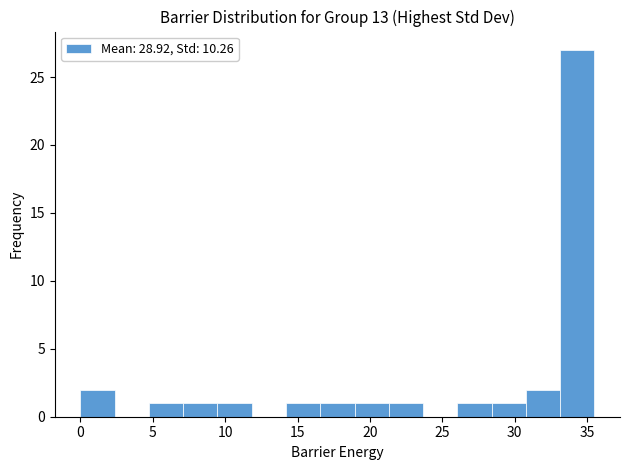

Reading left to right, transcribe this chart: for each bar, give the range it covers on the x-axis and its height. Neither the bar edges nor the heights are printed on the chart, so give them approximately, as read against the axes.

0.0 to 2.5: 2
2.5 to 4.5: 0
4.5 to 7.0: 1
7.0 to 9.5: 1
9.5 to 12.0: 1
12.0 to 14.0: 0
14.0 to 16.5: 1
16.5 to 19.0: 1
19.0 to 21.5: 1
21.5 to 23.5: 1
23.5 to 26.0: 0
26.0 to 28.5: 1
28.5 to 31.0: 1
31.0 to 33.0: 2
33.0 to 35.5: 27